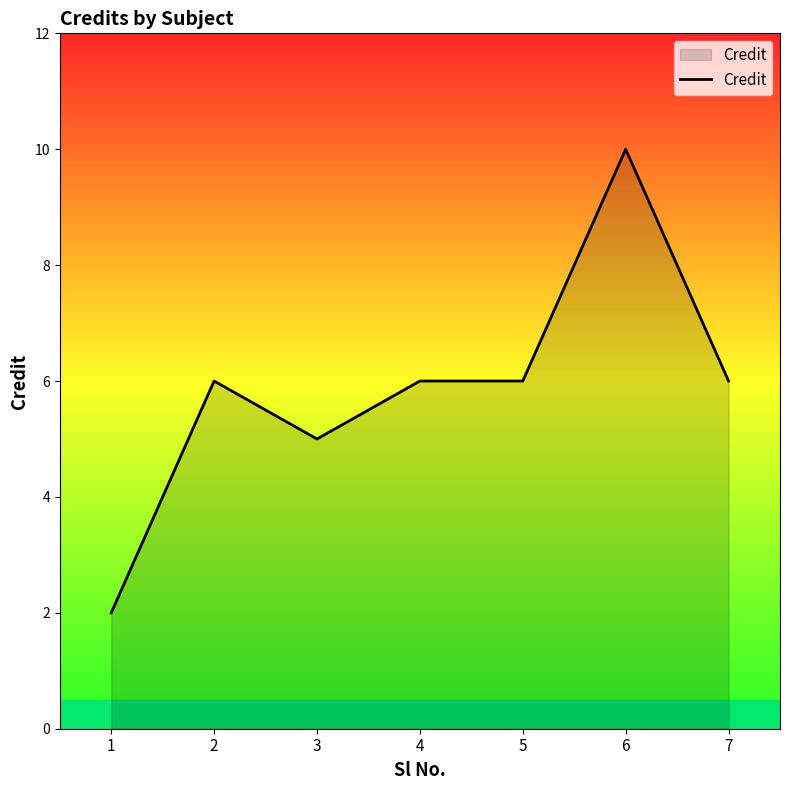

At which category does the data reach its first local peak?

2